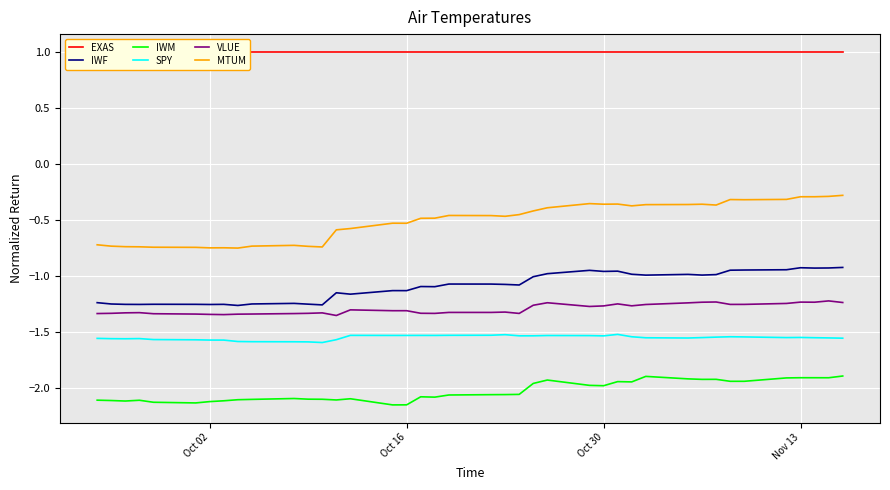

True or false: MTUM and IWM cross at least once.

False